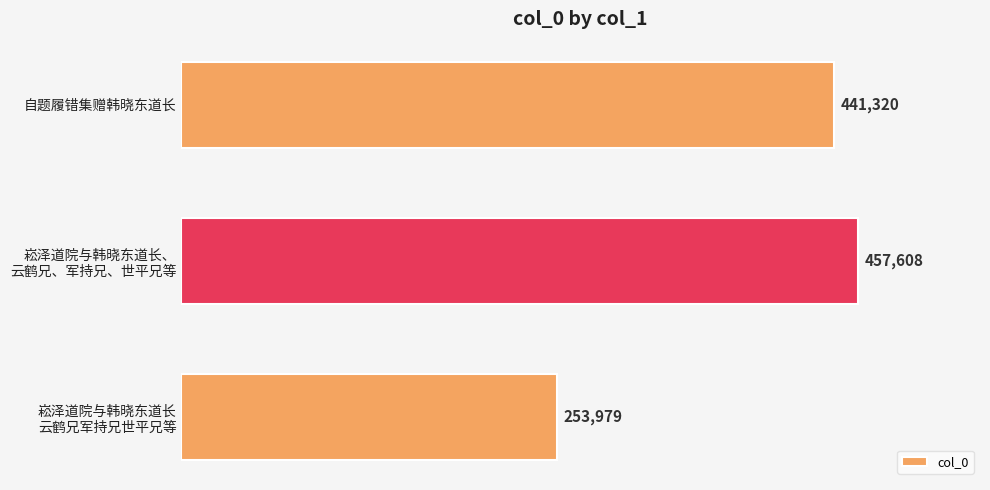

What is the maximum value shown in the chart?

457608